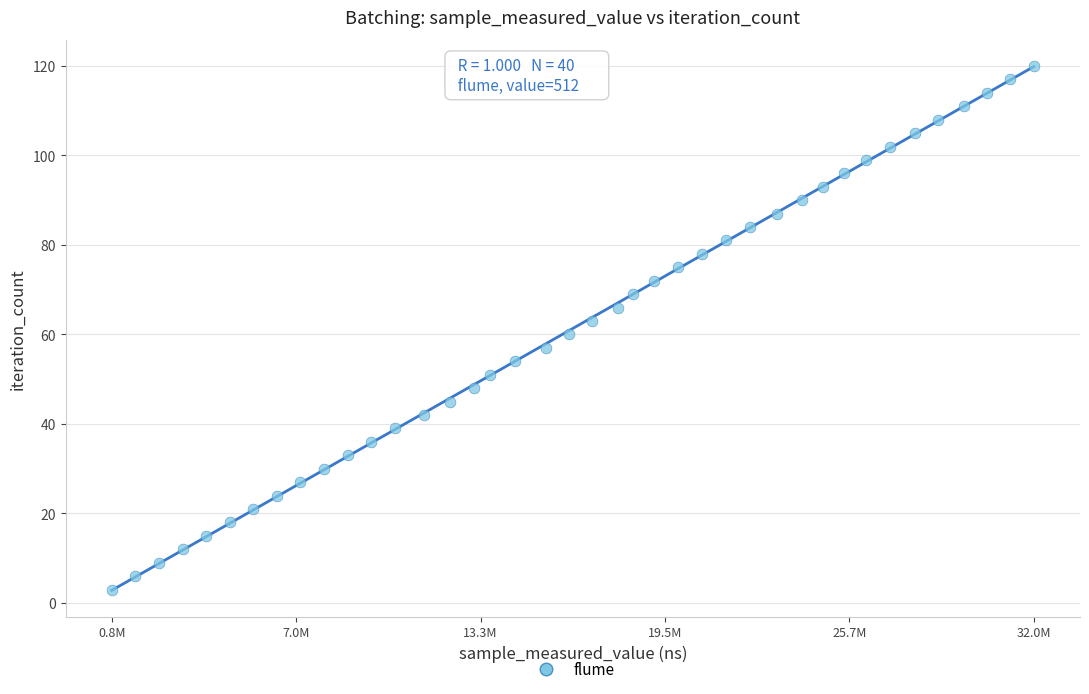

What is the range of X values (max minus min)?

31158541